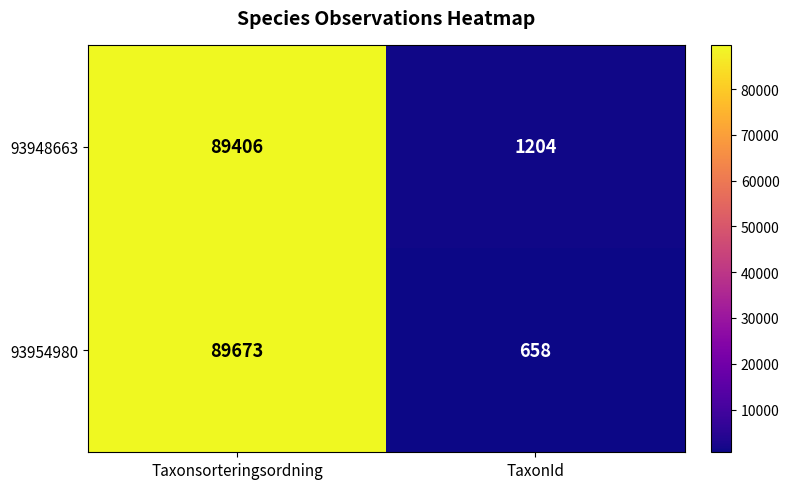

Rank the series at Taxonsorteringsordning from lowest to highest value.

93948663, 93954980